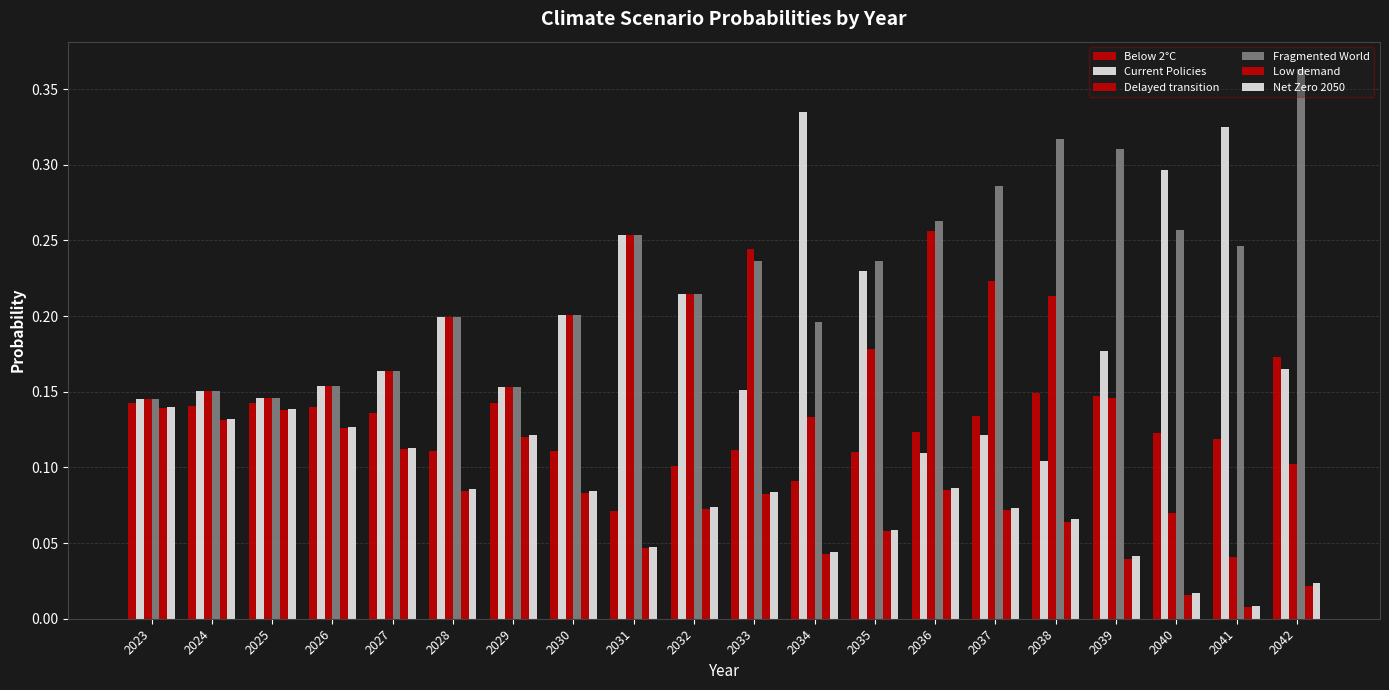

How many bars are there in each group?

6